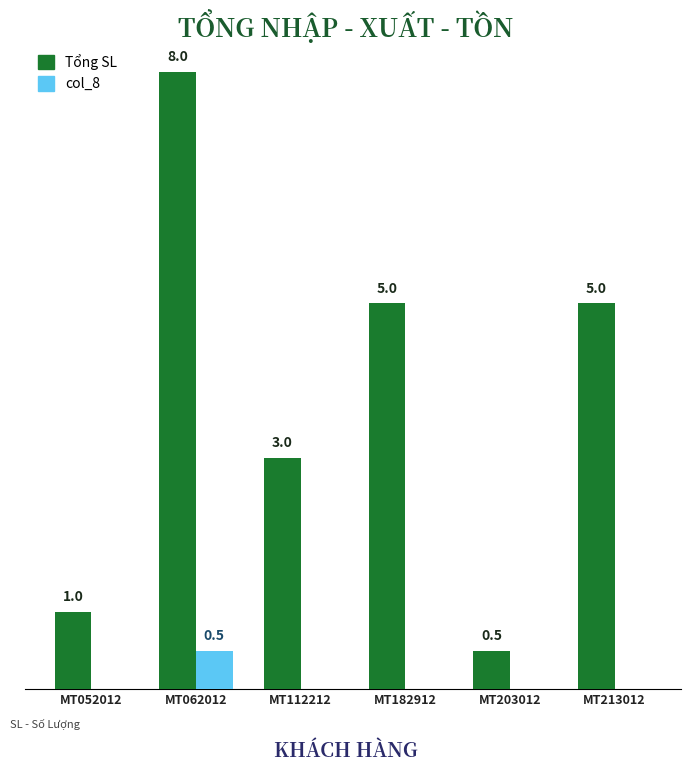

At which category does the chart reach its peak across all series?

MT062012